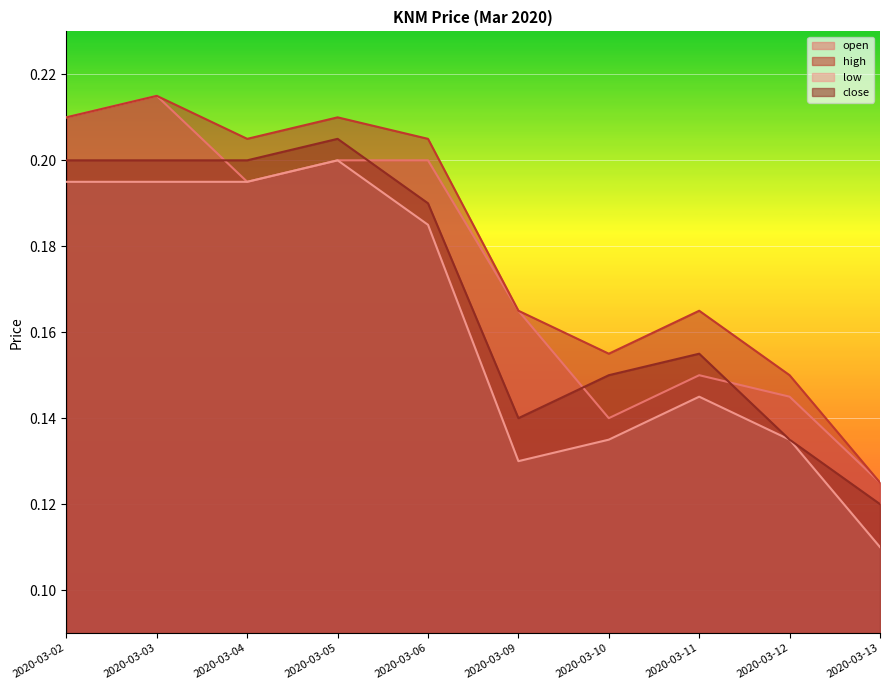

Reading left to right, what are all the values shown in this chart?

open: 2020-03-02=0.2	2020-03-03=0.2	2020-03-04=0.2	2020-03-05=0.2	2020-03-06=0.2	2020-03-09=0.2	2020-03-10=0.1	2020-03-11=0.1	2020-03-12=0.1	2020-03-13=0.1
high: 2020-03-02=0.2	2020-03-03=0.2	2020-03-04=0.2	2020-03-05=0.2	2020-03-06=0.2	2020-03-09=0.2	2020-03-10=0.2	2020-03-11=0.2	2020-03-12=0.1	2020-03-13=0.1
low: 2020-03-02=0.2	2020-03-03=0.2	2020-03-04=0.2	2020-03-05=0.2	2020-03-06=0.2	2020-03-09=0.1	2020-03-10=0.1	2020-03-11=0.1	2020-03-12=0.1	2020-03-13=0.1
close: 2020-03-02=0.2	2020-03-03=0.2	2020-03-04=0.2	2020-03-05=0.2	2020-03-06=0.2	2020-03-09=0.1	2020-03-10=0.1	2020-03-11=0.2	2020-03-12=0.1	2020-03-13=0.1